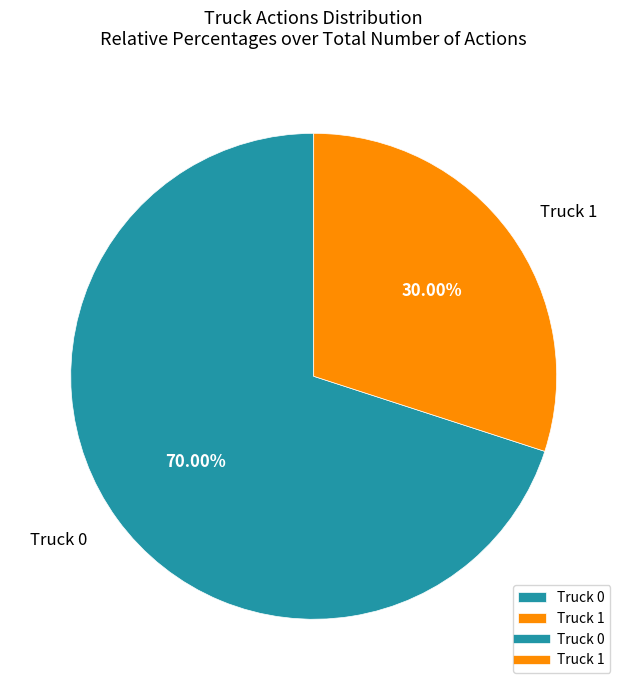

What is the smallest slice in the pie chart?

Truck 1